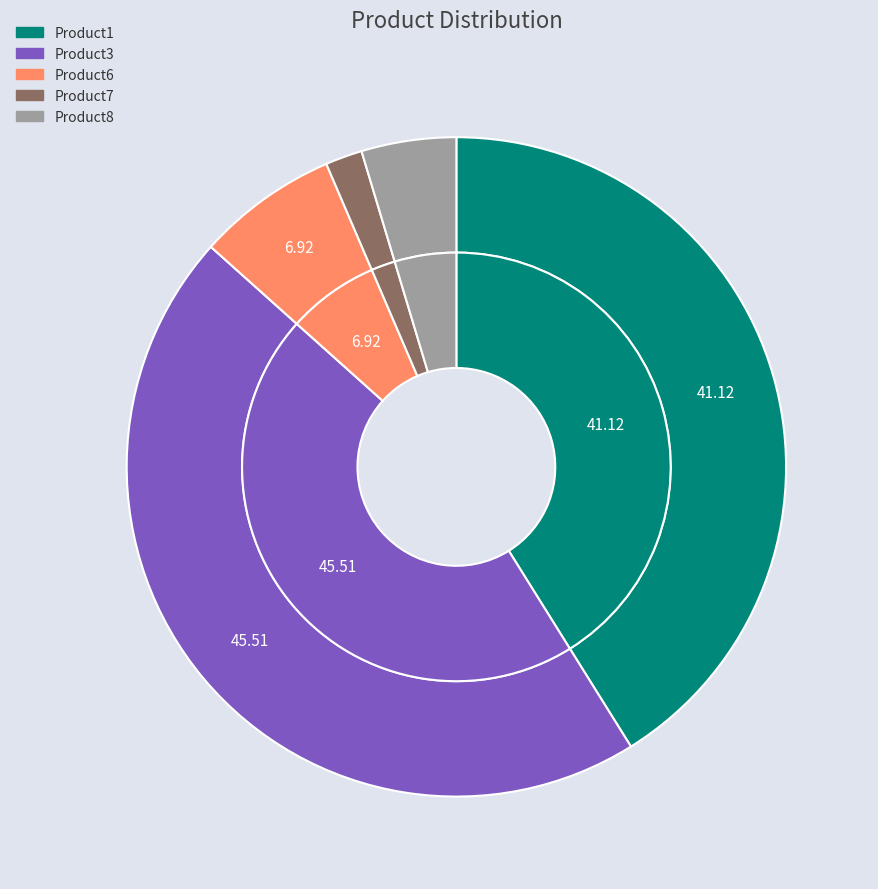

Which category has the biggest portion of the pie?

Product3